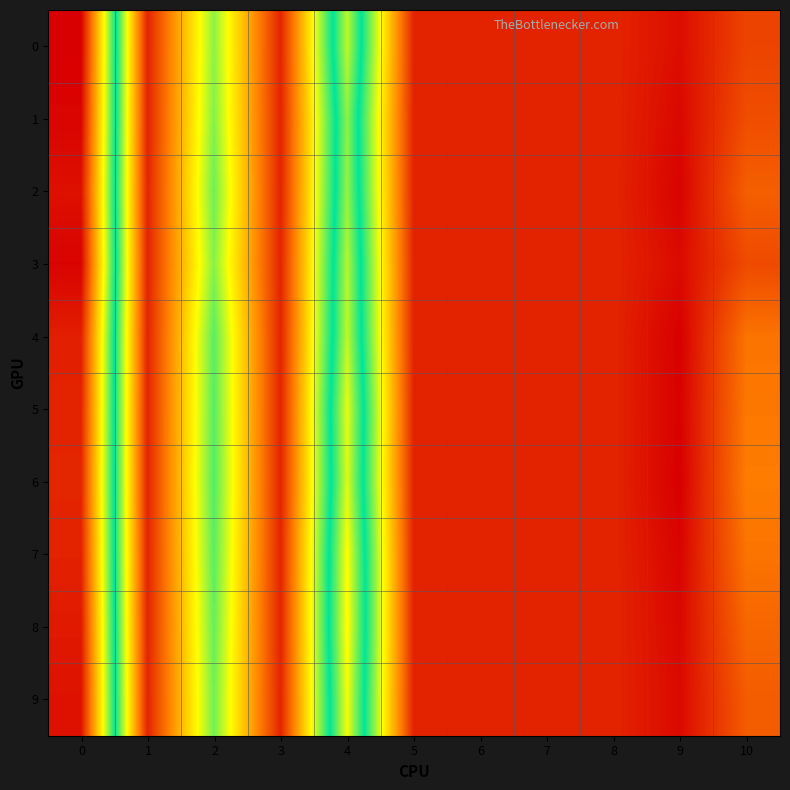

At 7, list the series in order from largest to smallest.

0, 1, 2, 3, 4, 5, 6, 7, 8, 9